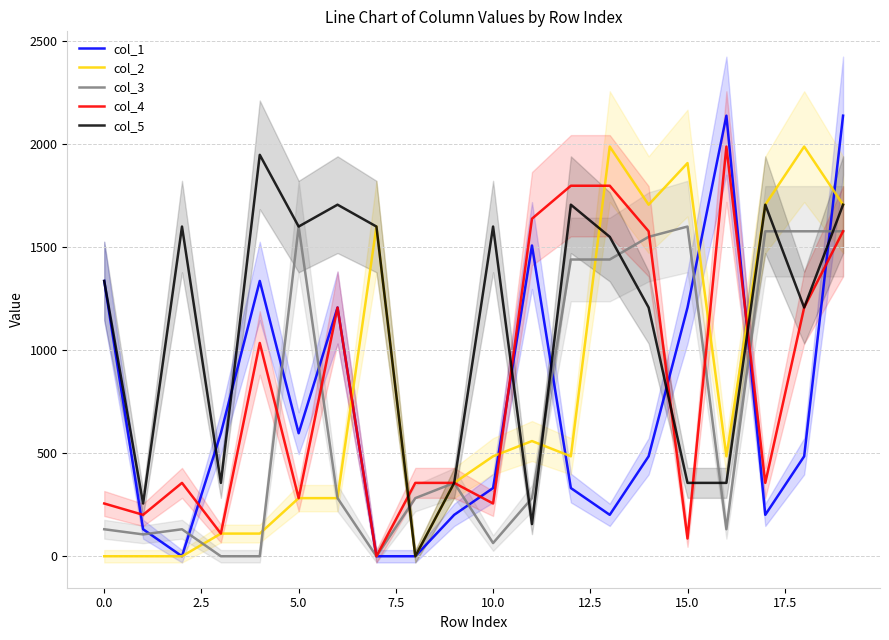

What is the highest value of the col_2 series?

1987.9